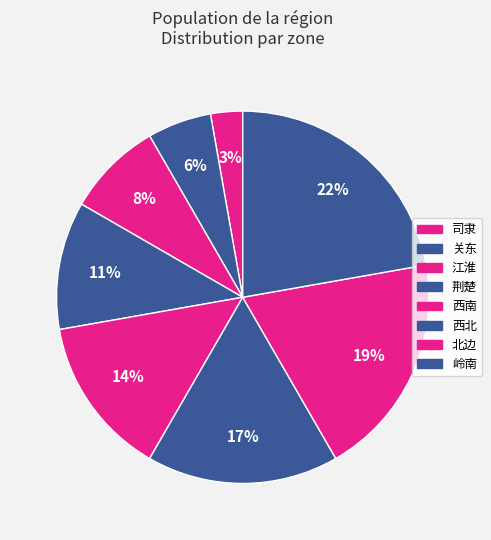

Which has a higher value, 司隶 or 西南?

西南